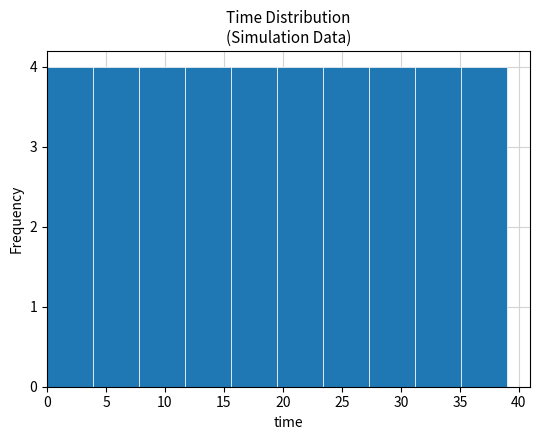

Reading left to right, list every bar in this chart as the range it spans on the x-axis followed by its height. Neither the bar edges nor the heights are printed on the chart, so give them approximately, as read against the axes.

0.0 to 4.0: 4
4.0 to 8.0: 4
8.0 to 11.5: 4
11.5 to 15.5: 4
15.5 to 19.5: 4
19.5 to 23.5: 4
23.5 to 27.5: 4
27.5 to 31.0: 4
31.0 to 35.0: 4
35.0 to 39.0: 4